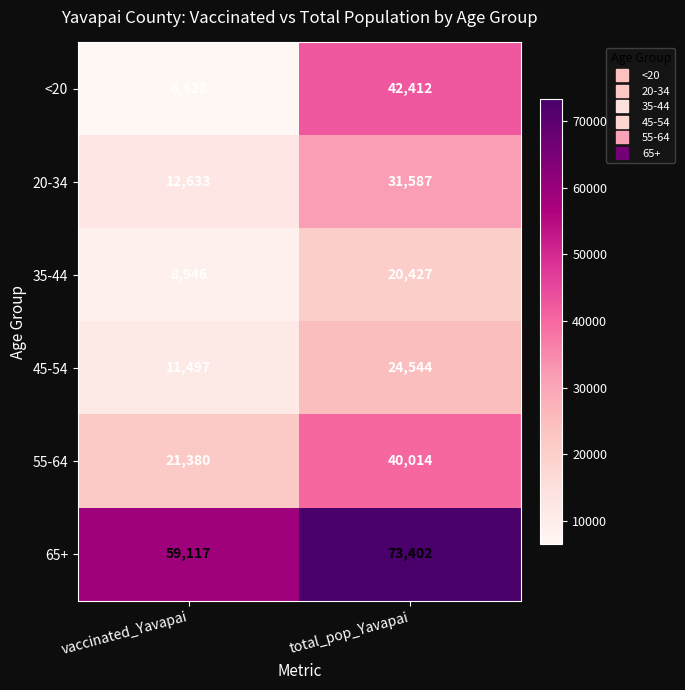

What is the difference between the highest and lowest values at total_pop_Yavapai?

52975